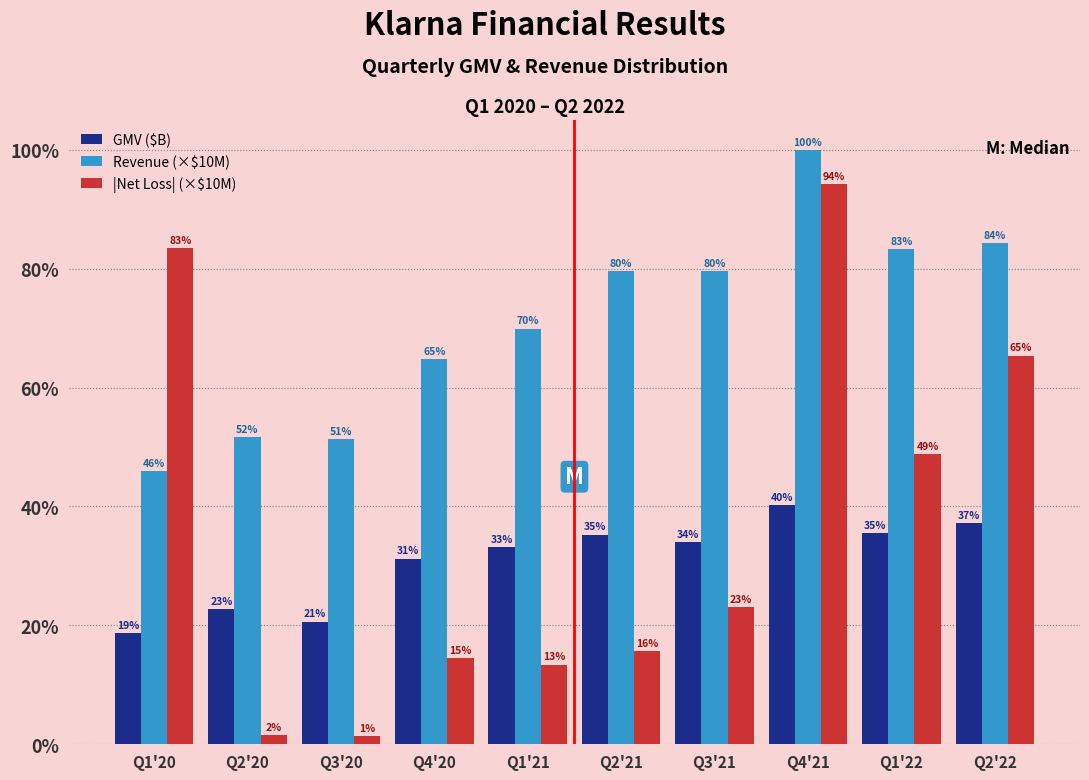

Are the bars horizontal?

No